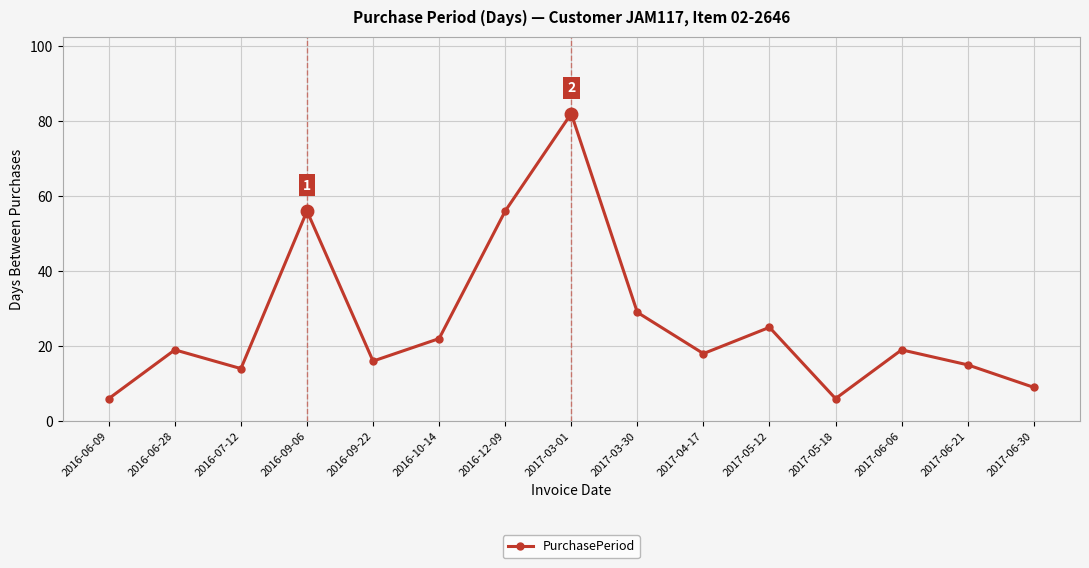

What is the difference between the second highest and minimum values?

50